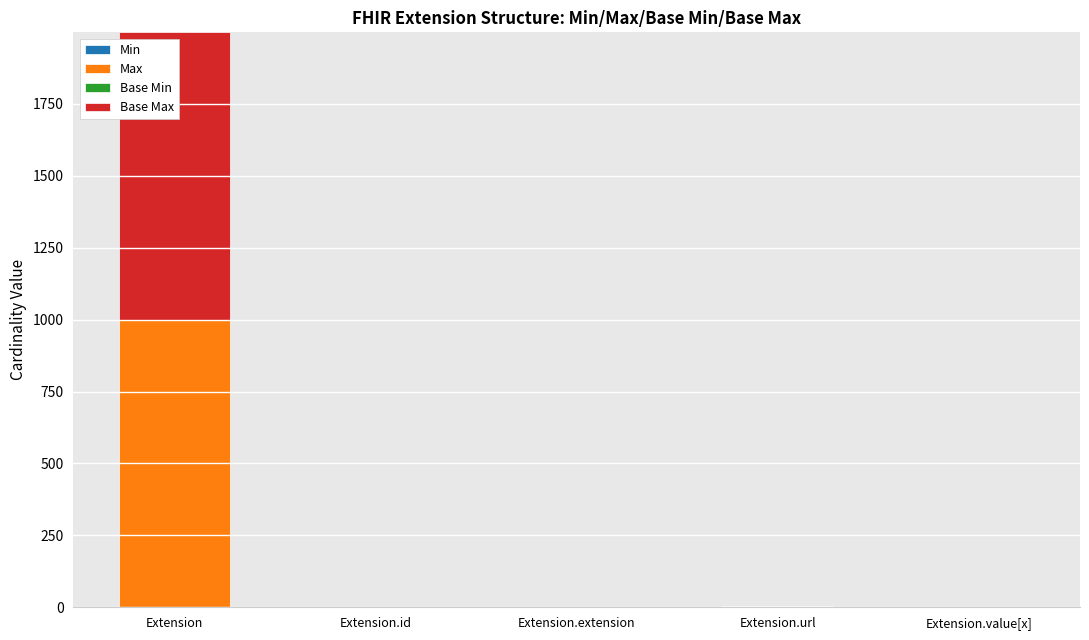

Rank the series by their maximum value, from highest to lowest.

Max, Base Max, Min, Base Min